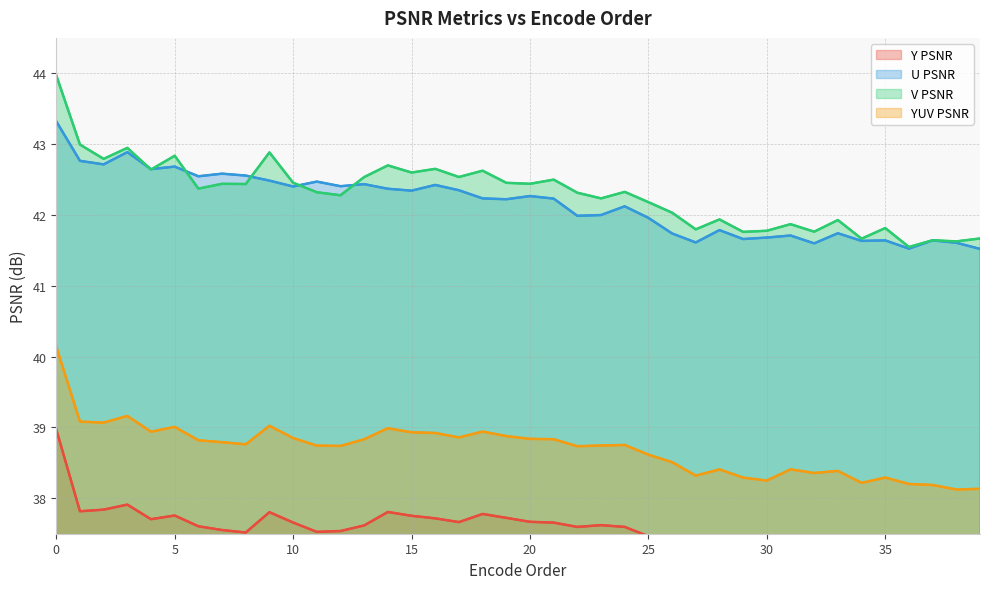

What is the average value of the Y PSNR series?

37.5